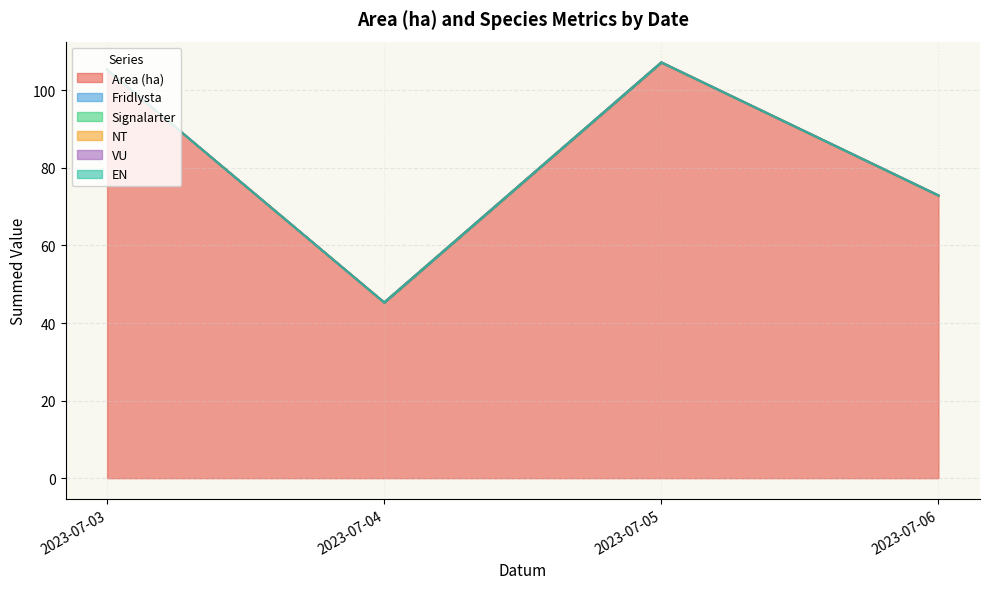

At which category is the sum across all series the highest?

2023-07-03